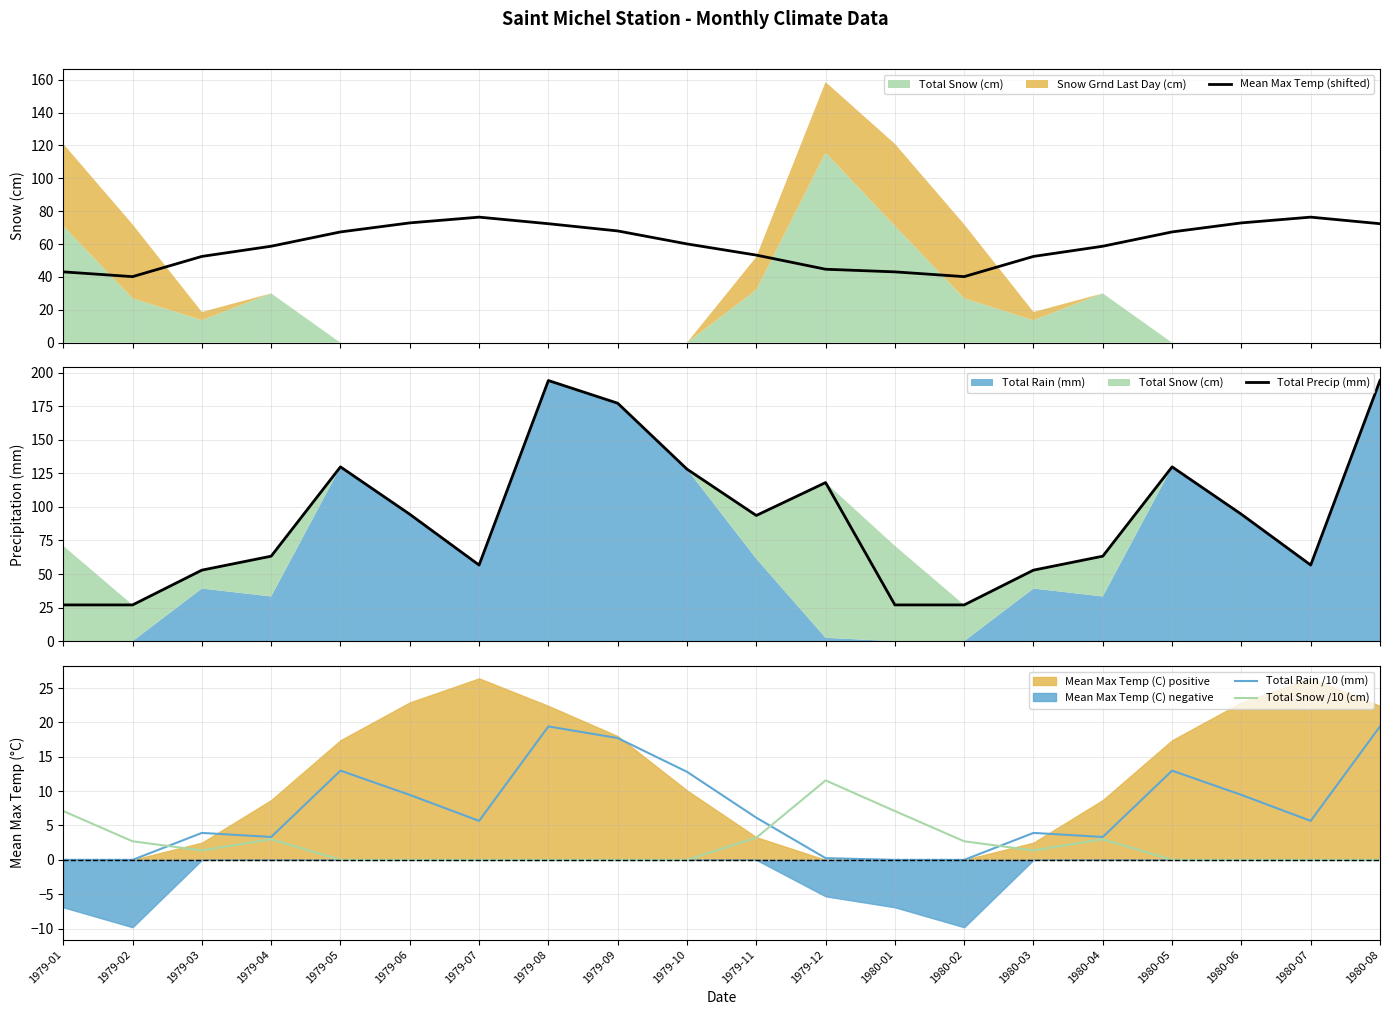

The value of Total Rain /10 (mm) at 1980-01 is 10.0. True or false?

False